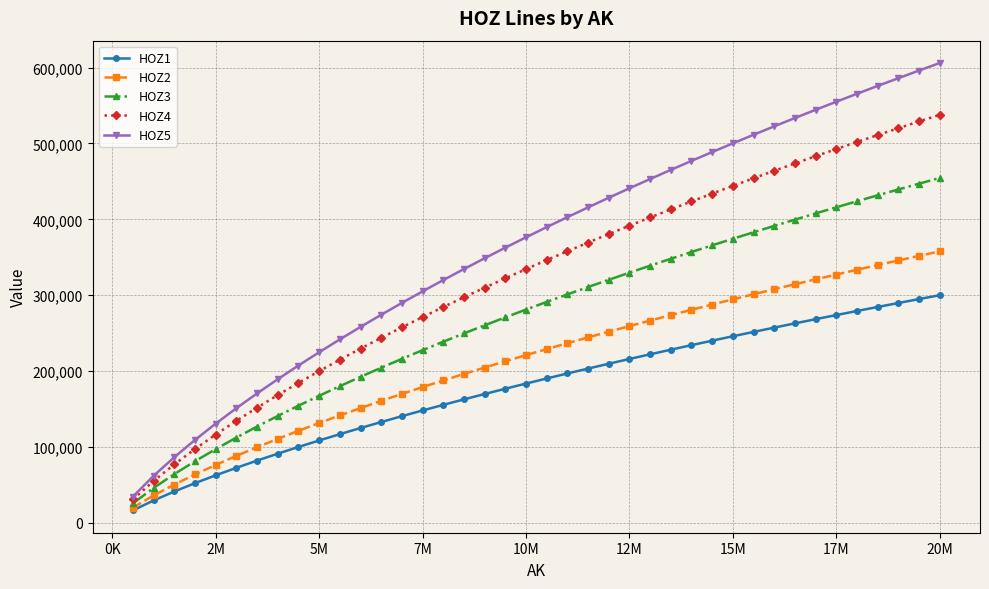

True or false: HOZ5 and HOZ2 cross at least once.

False